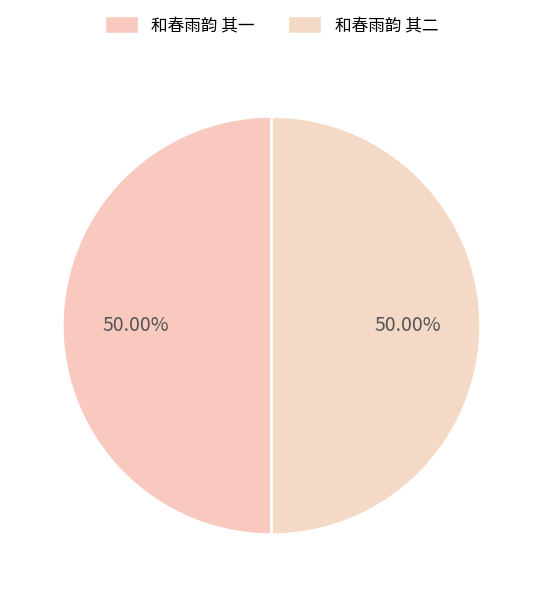

Count the number of slices in the pie.

2